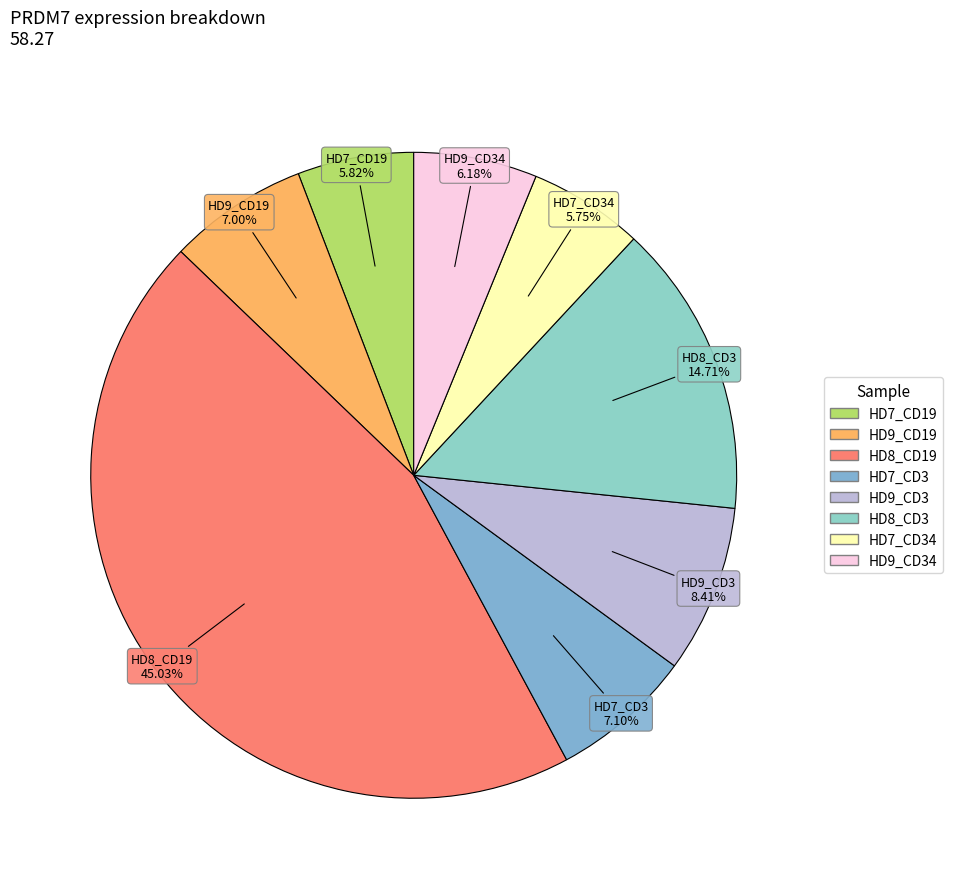

How many slices are in this pie chart?

8